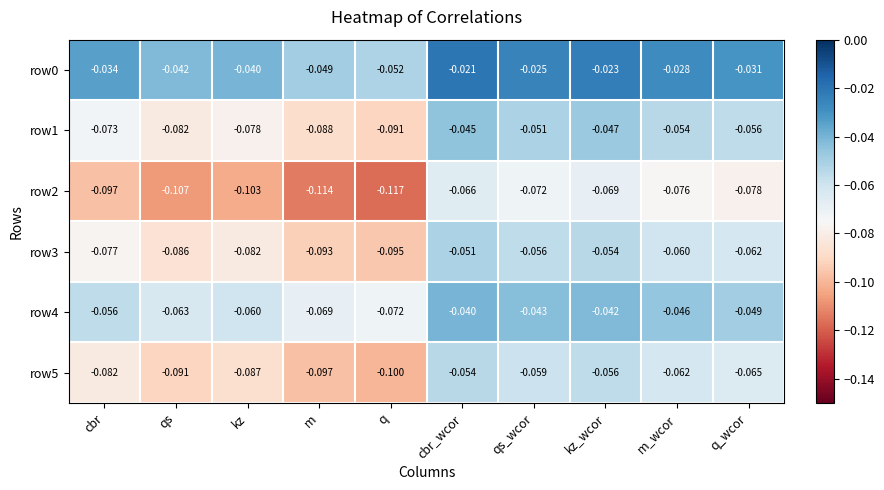

What is the minimum value shown in the chart?

-0.1